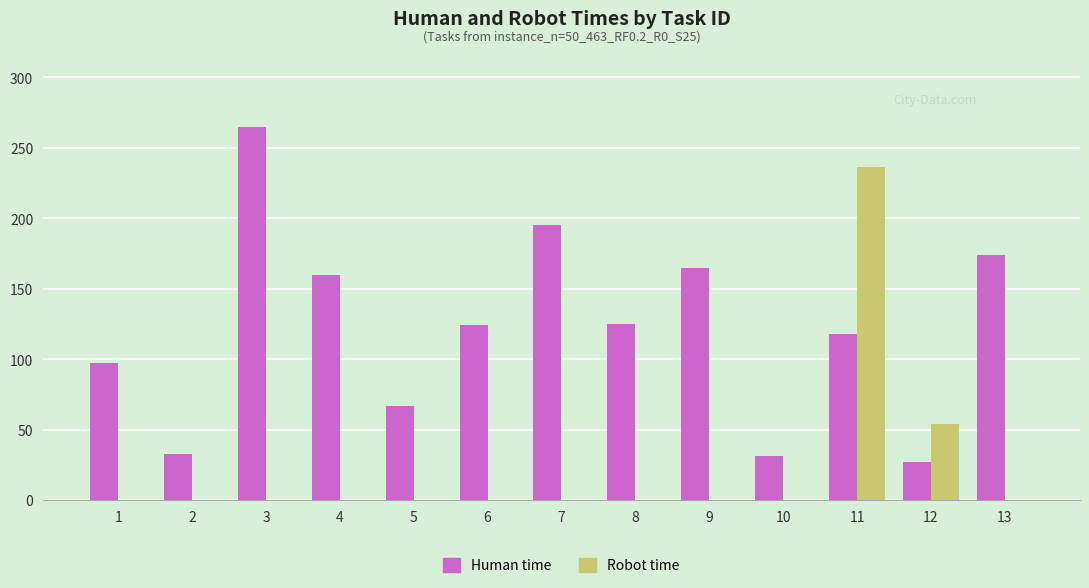

At which category is the sum across all series the highest?

11